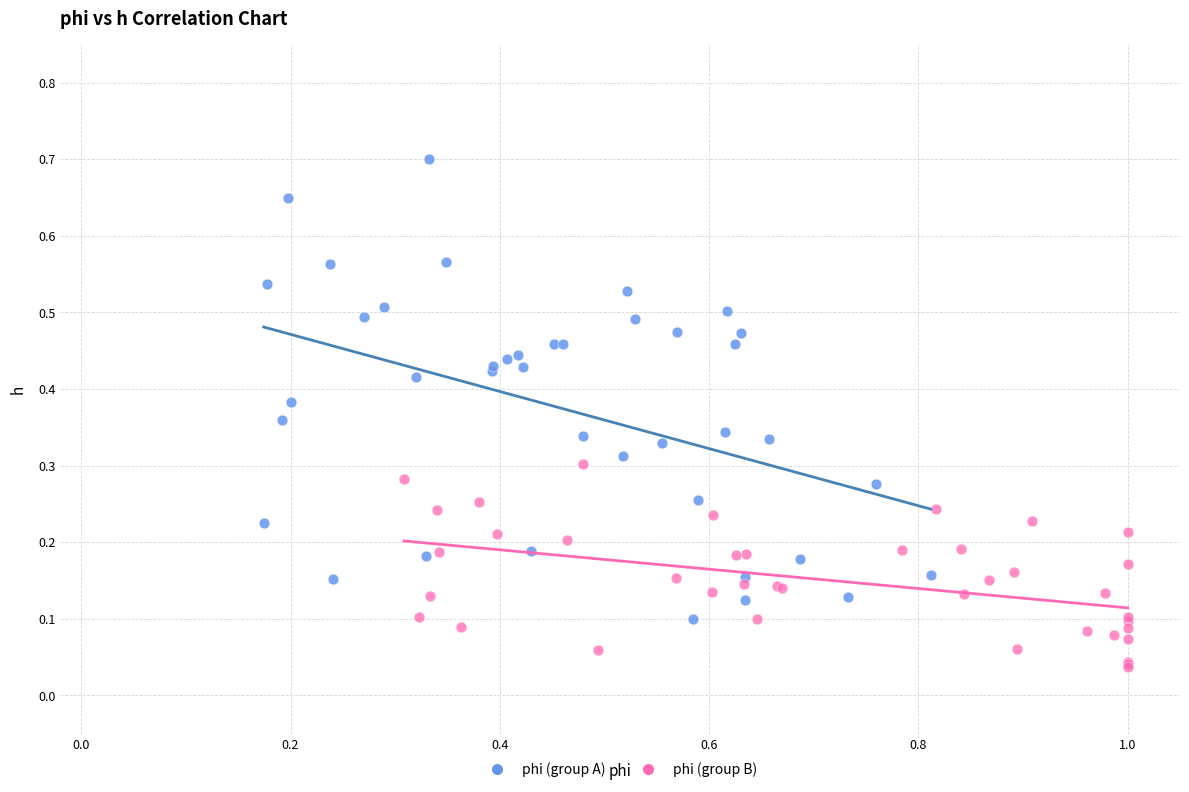

Which series reaches the minimum Y coordinate?

phi (group B)